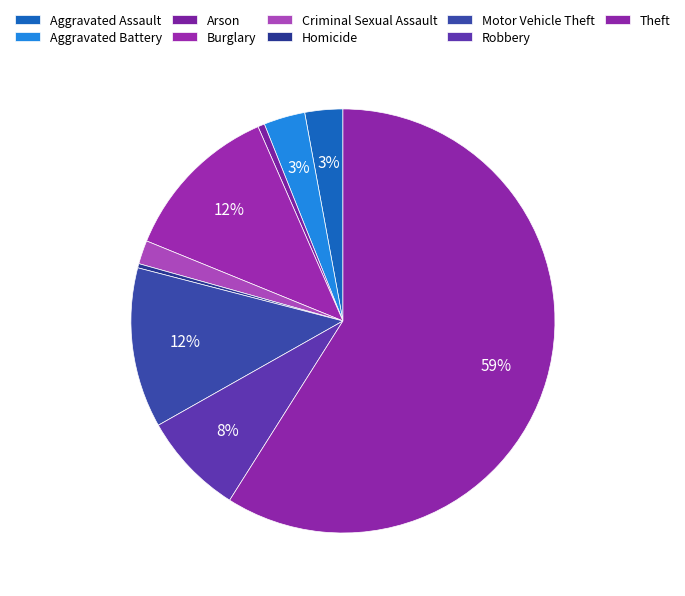

What is the change in value from Homicide to Robbery?

+117